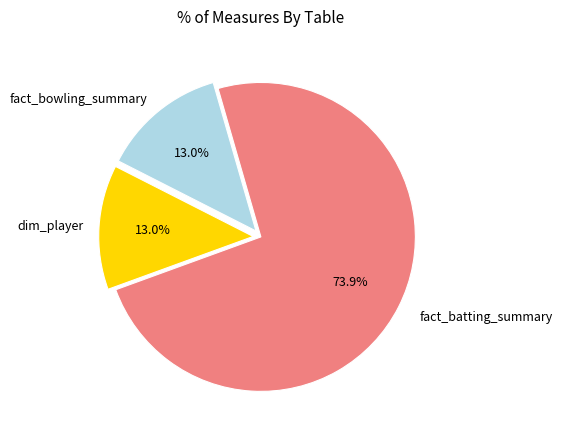

Does any single category account for the majority?

Yes